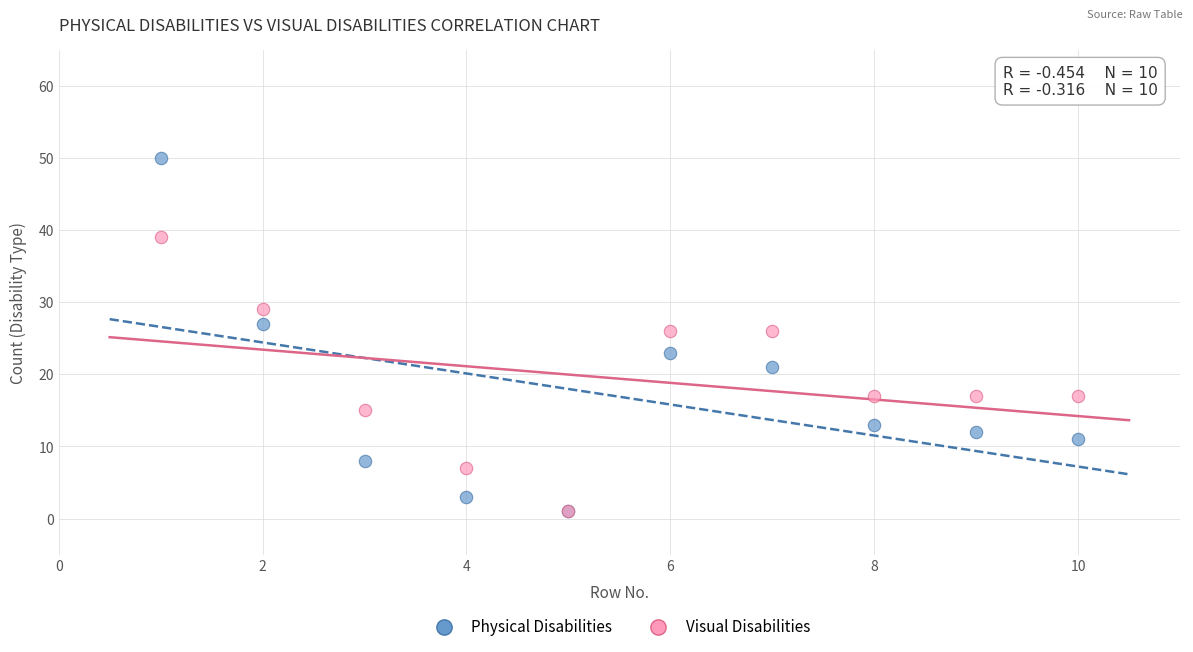

What are all the series names shown in the legend?

Physical Disabilities, Visual Disabilities